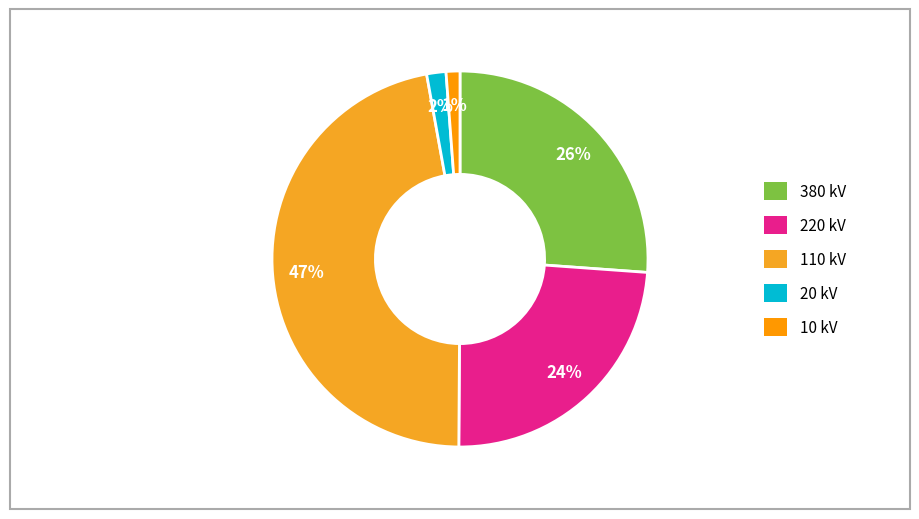

Count the number of slices in the pie.

5